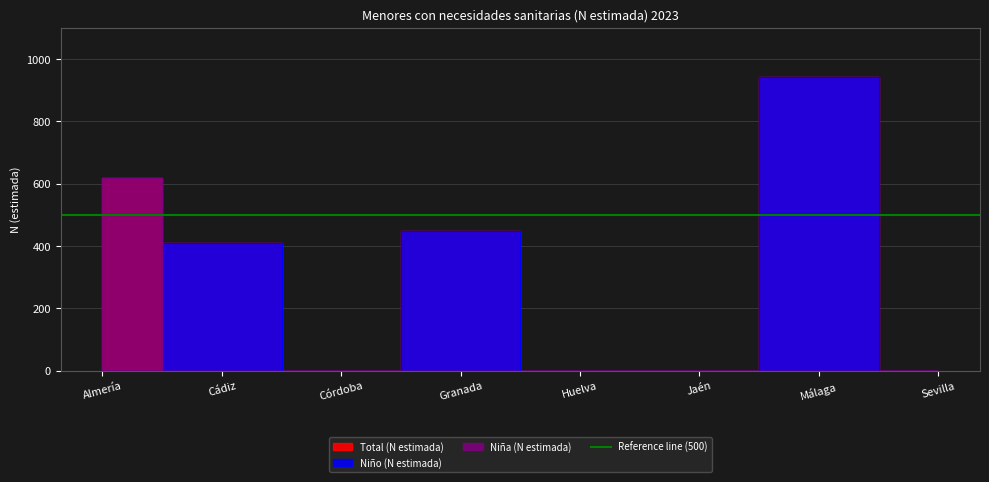

In Total (N estimada), how many points are lower than both neighbors (excluding endpoints)?

1